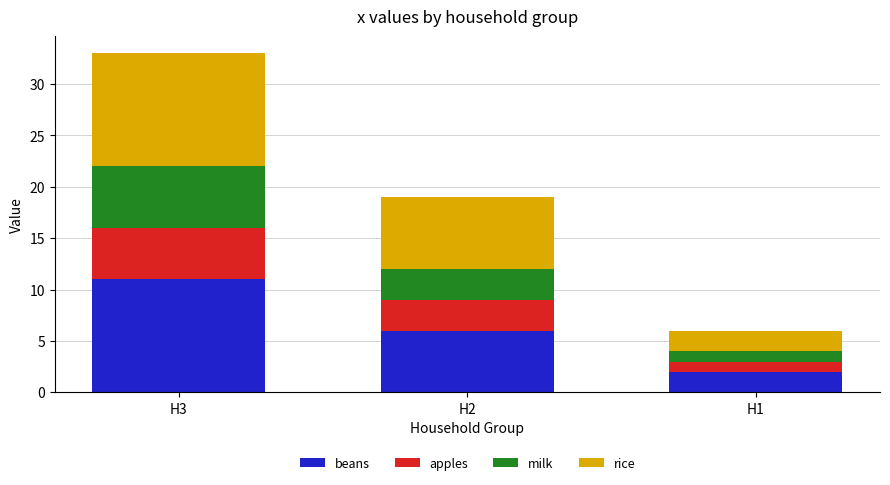

Which category has the lowest value in the beans series?

H1